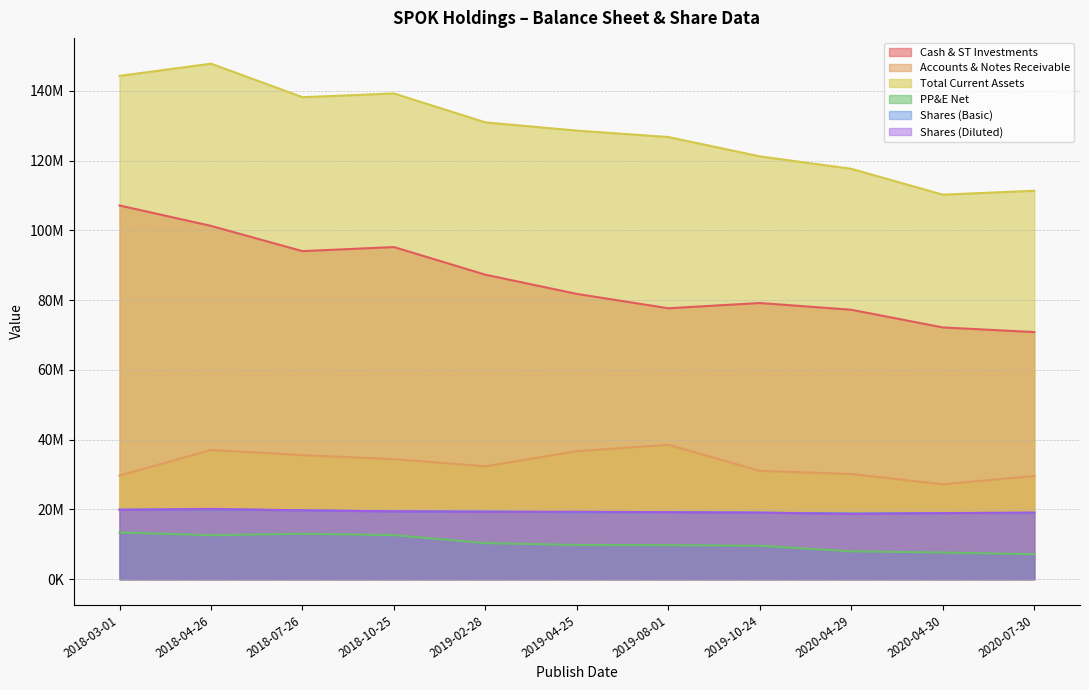

At which category is the sum across all series the highest?

2018-04-26